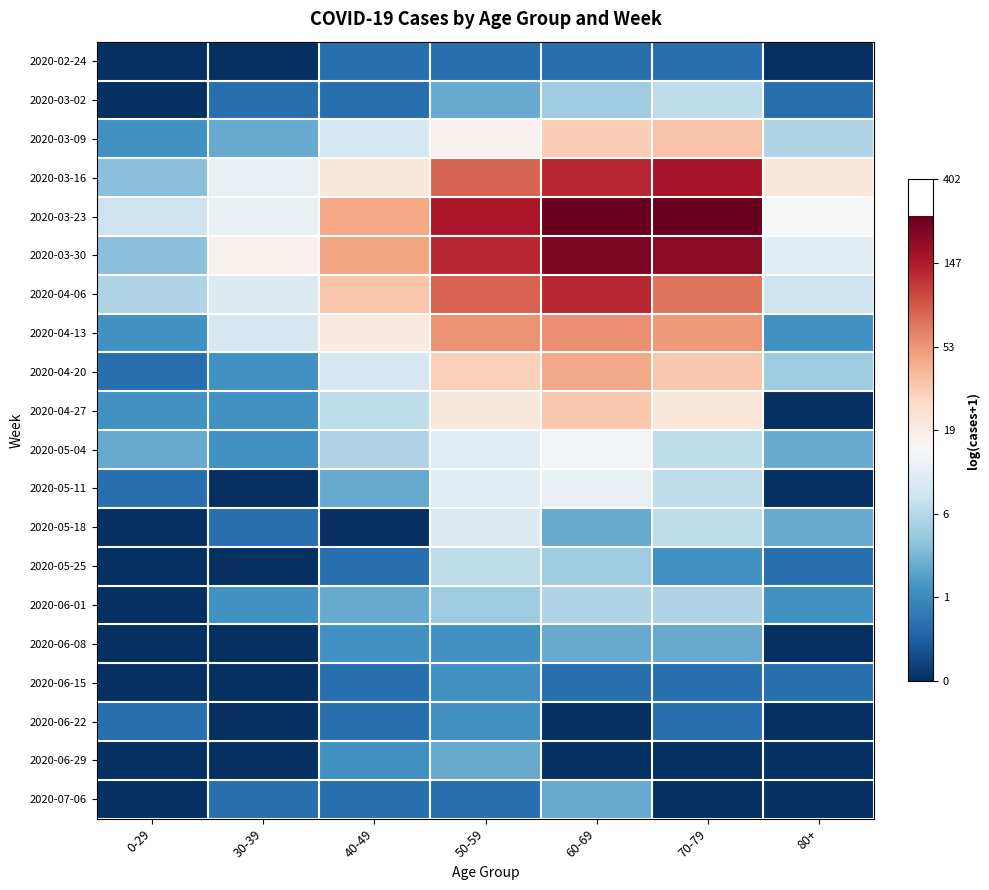

Which series has the largest total across all categories?

2020-03-23